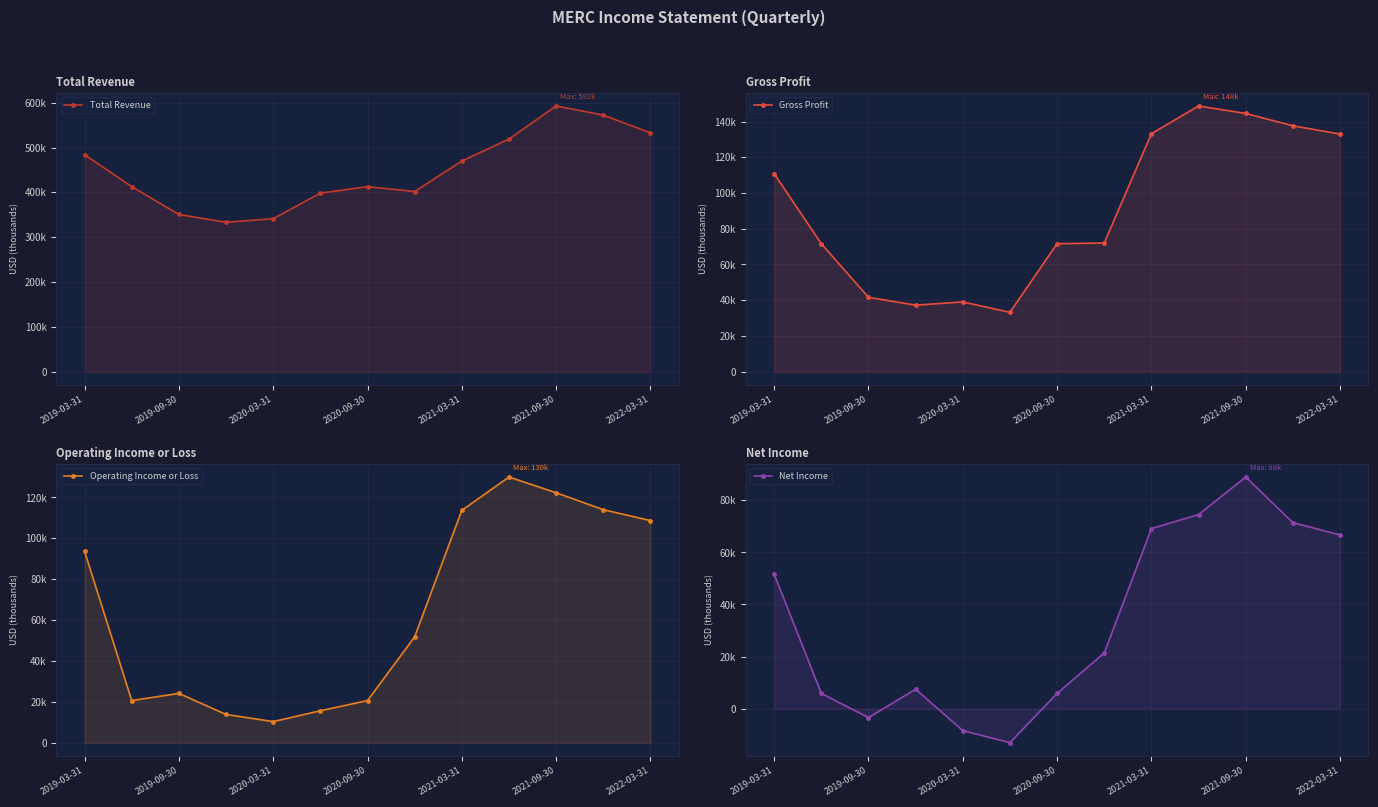

Which series has the widest spread of values?

Total Revenue